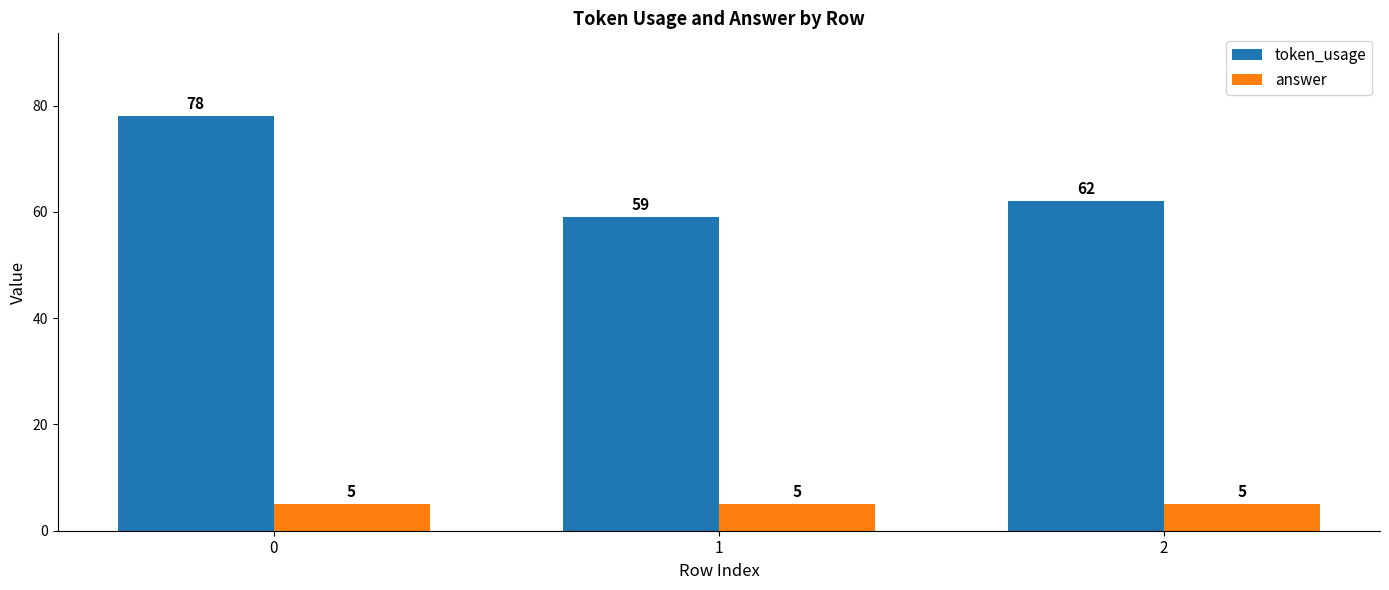

Reading right to left, what are all the values shown in this chart?

token_usage: 2=62	1=59	0=78
answer: 2=5	1=5	0=5